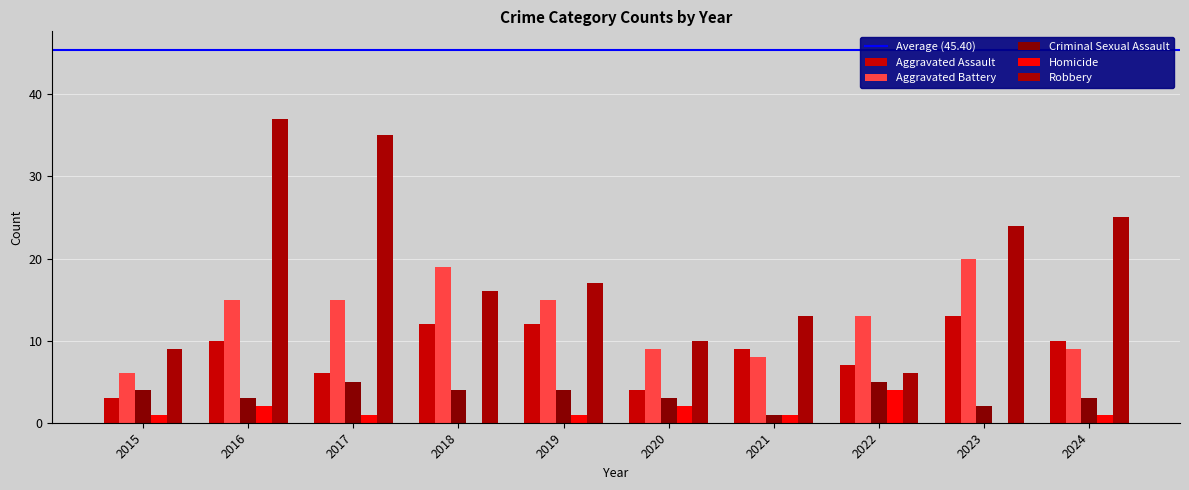

Are the bars horizontal?

No